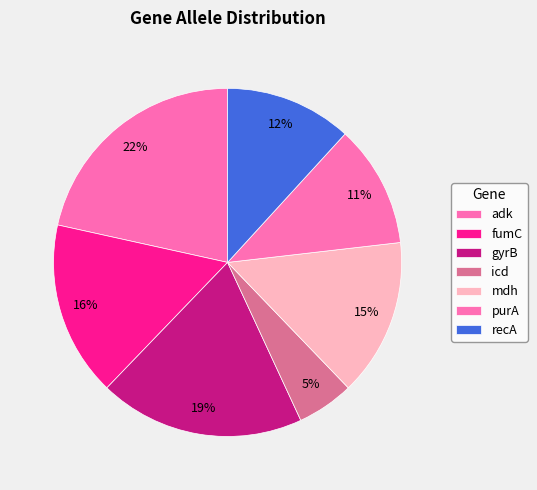

Rank the categories by value from lowest to highest.

icd, purA, recA, mdh, fumC, gyrB, adk